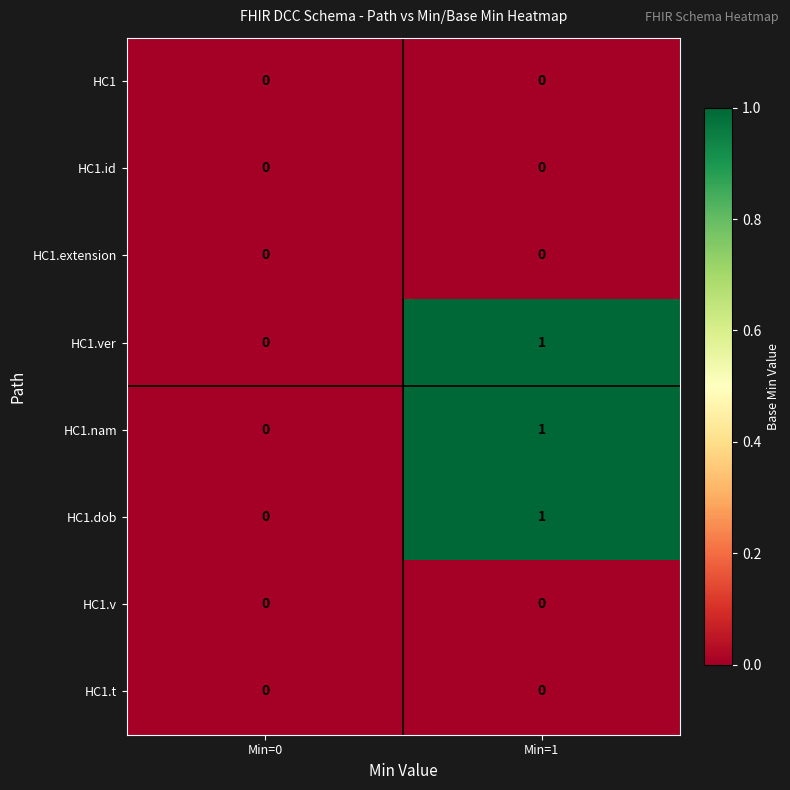

At which label is HC1.dob closest to 0?

Min=0